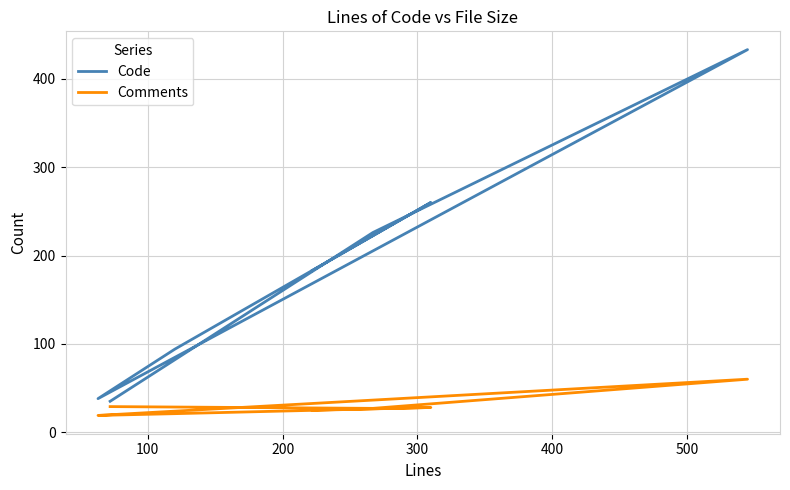

Reading left to right, what are all the values shown in this chart?

Code: 35	226	433	38	94	260	183
Comments: 29	27	60	19	21	28	25